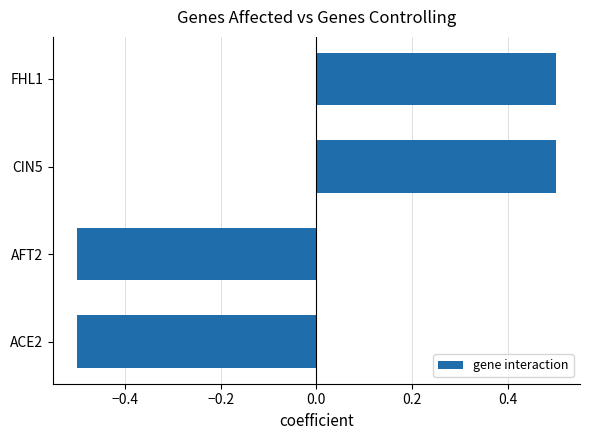

Does the chart contain any negative values?

Yes